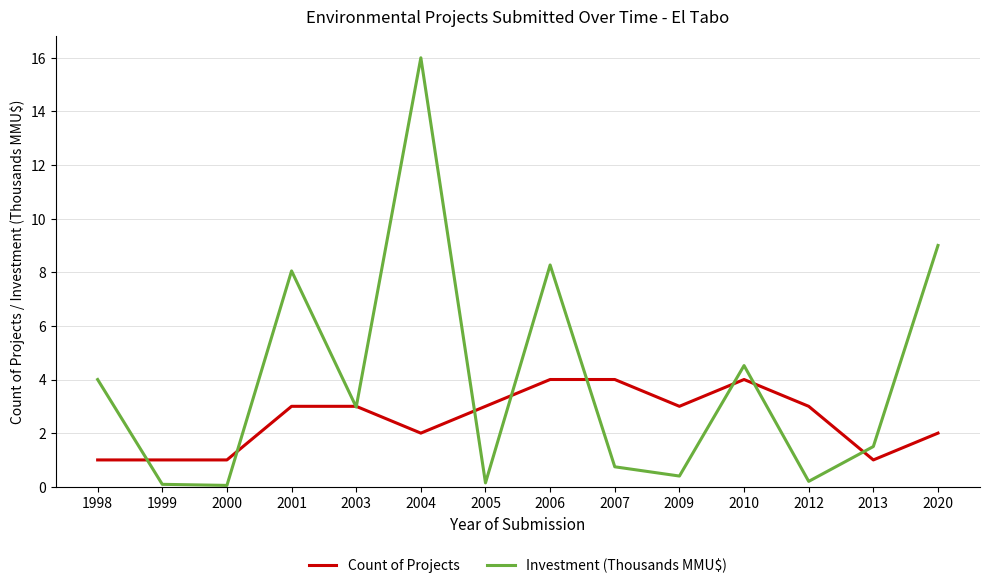

What value does the Investment (Thousands MMU$) series have at 2020?

9.0